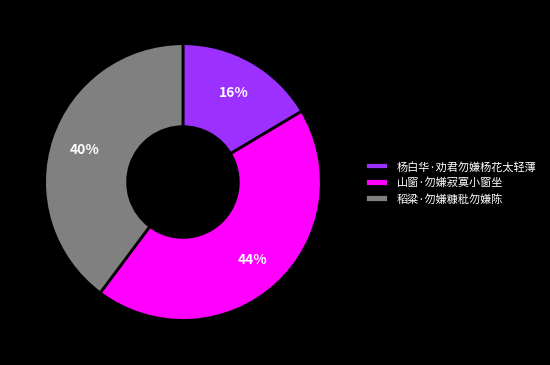

To the nearest percent, what is the average slice percentage?

33%